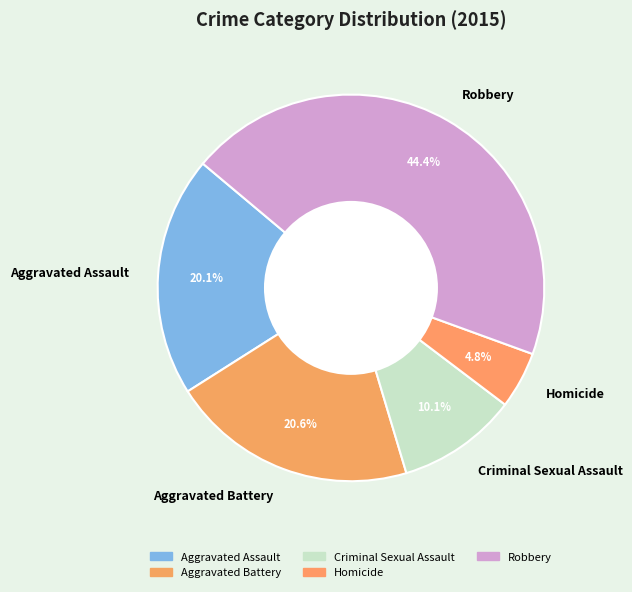

To the nearest percent, what percentage of the pie is Aggravated Battery?

21%